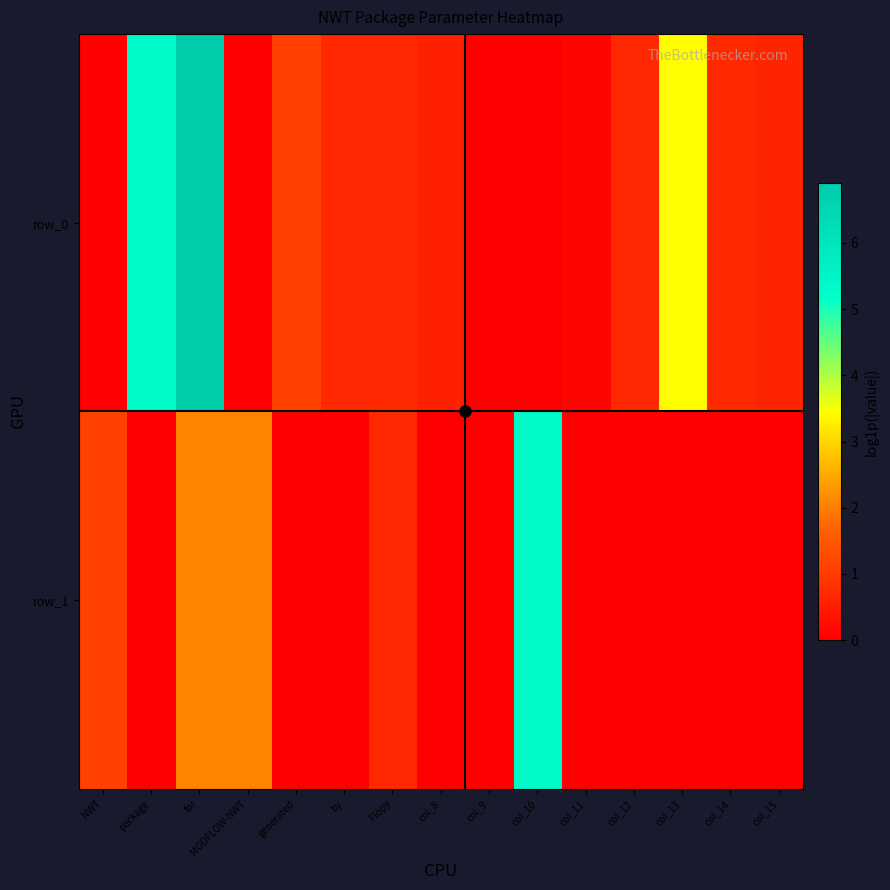

Reading right to left, extract all data points from this chart.

row_0: 0.6	0.7	3.4	0.7	0.1	0.0	0.0	0.6	0.7	0.7	1.1	0.0	6.9	5.3	0.0
row_1: 0.0	0.0	0.0	0.0	0.0	5.3	0.0	0.0	0.7	0.0	0.0	2.1	2.1	0.0	1.1